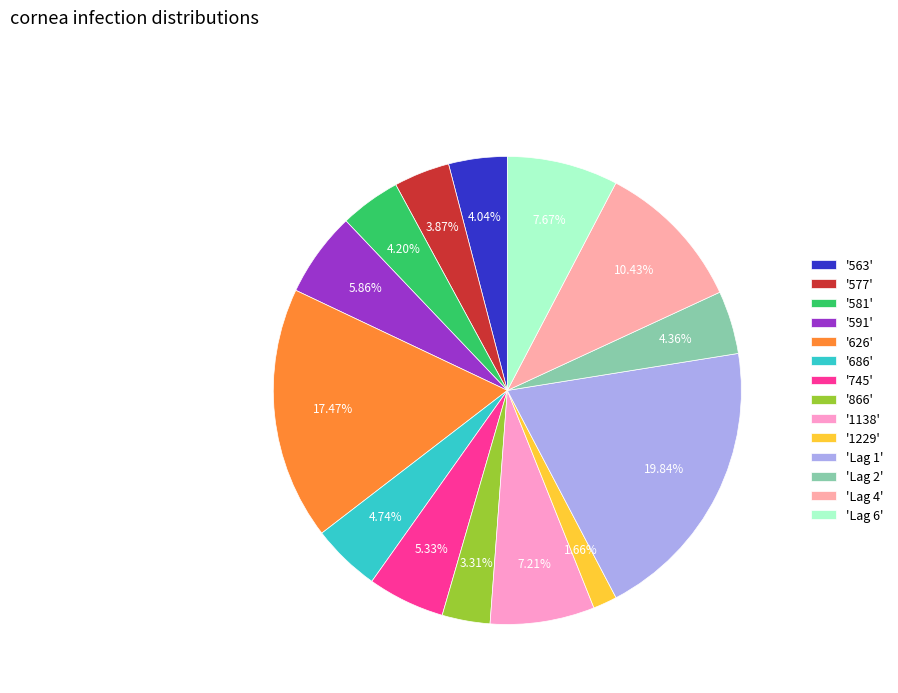

What is the smallest slice in the pie chart?

'1229'